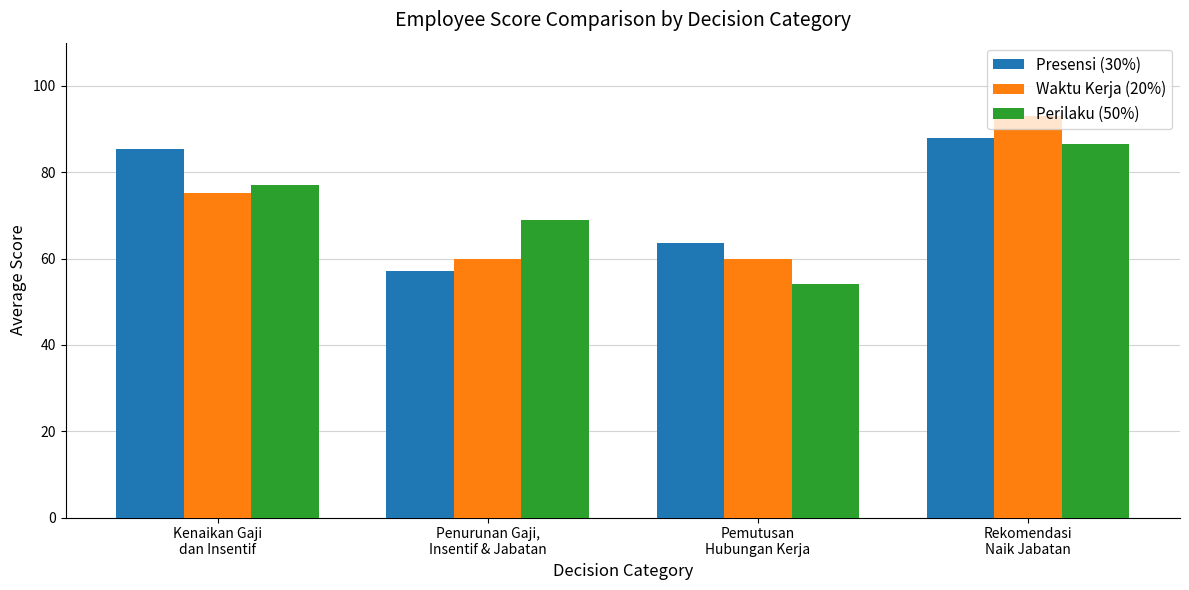

Which series has the largest range (max minus min)?

Waktu Kerja (20%)